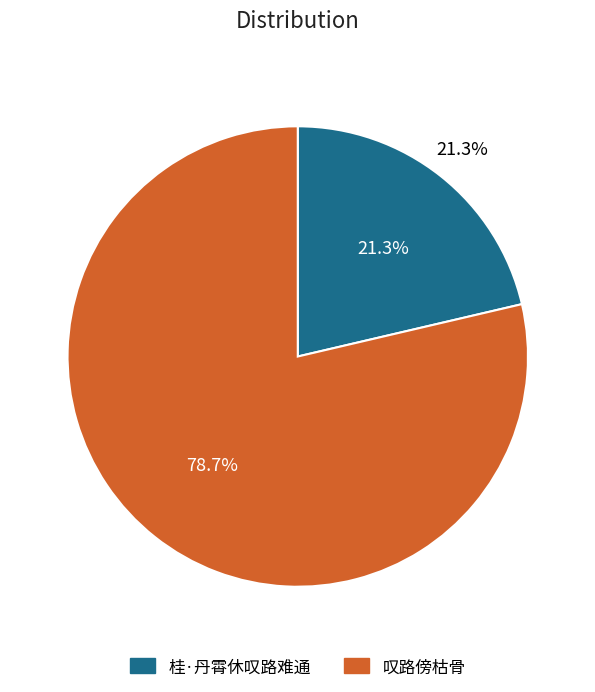

To the nearest percent, what portion does 桂·丹霄休叹路难通 represent?

21%